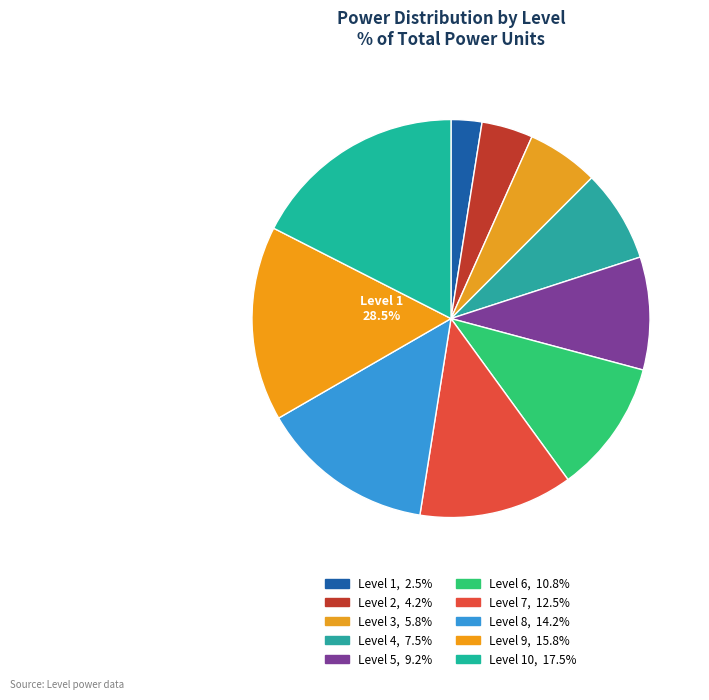

What is the total percentage of Level 6 and Level 1?

13.3%